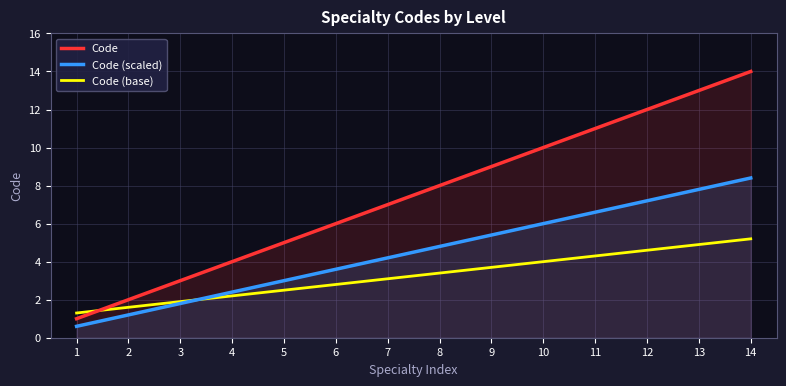

What is the sum of the Code (scaled) values at 2 and 12?

8.4